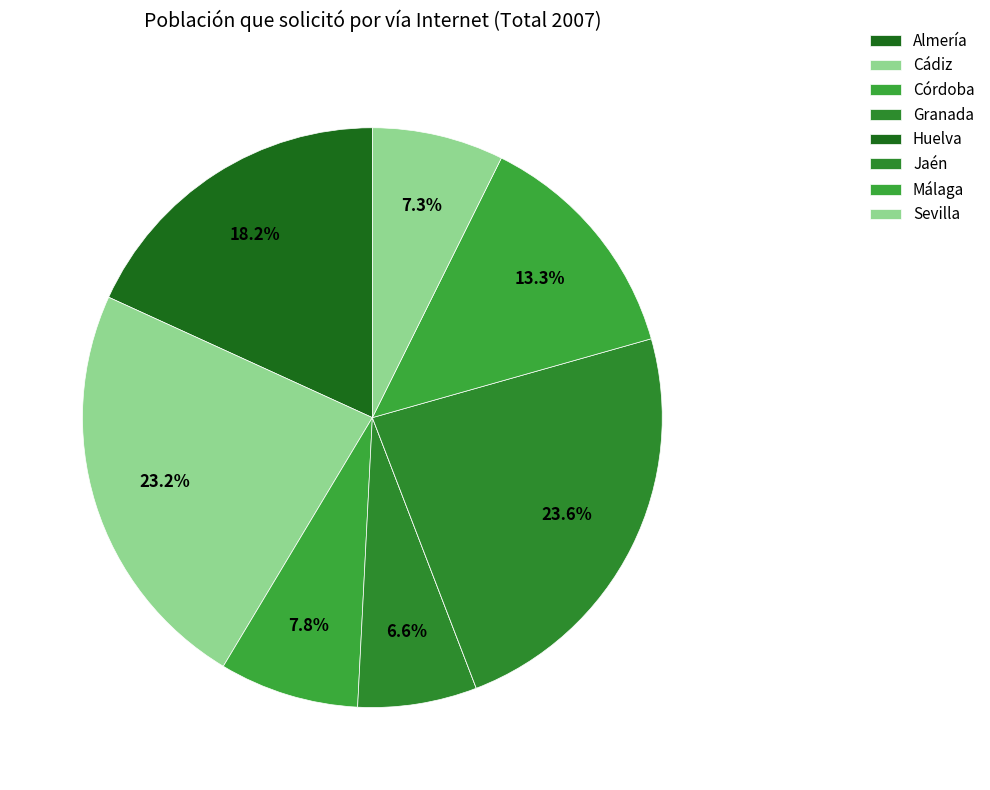

What is the smallest slice in the pie chart?

Huelva